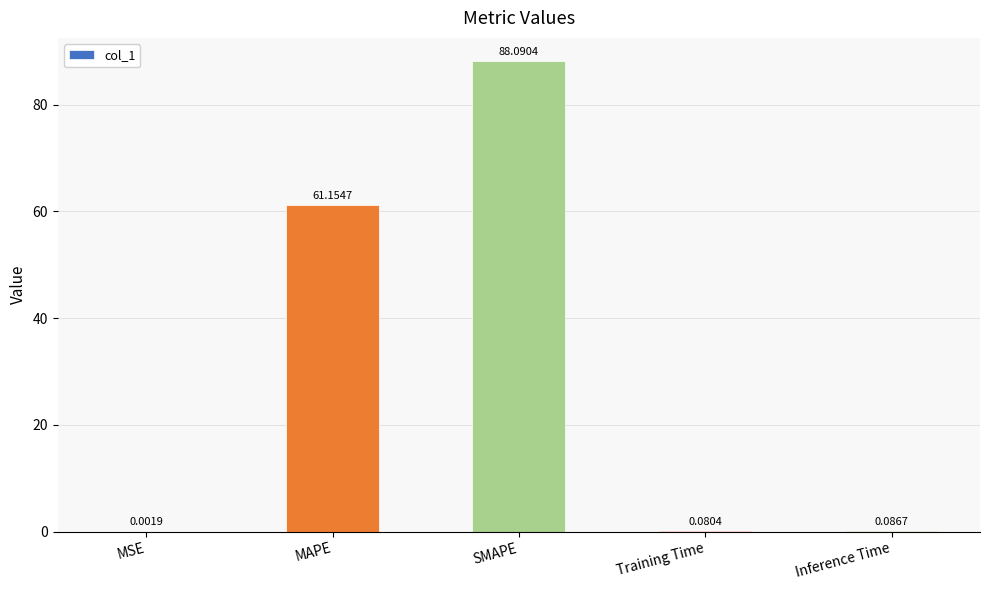

At which label is the value closest to 44?

MAPE